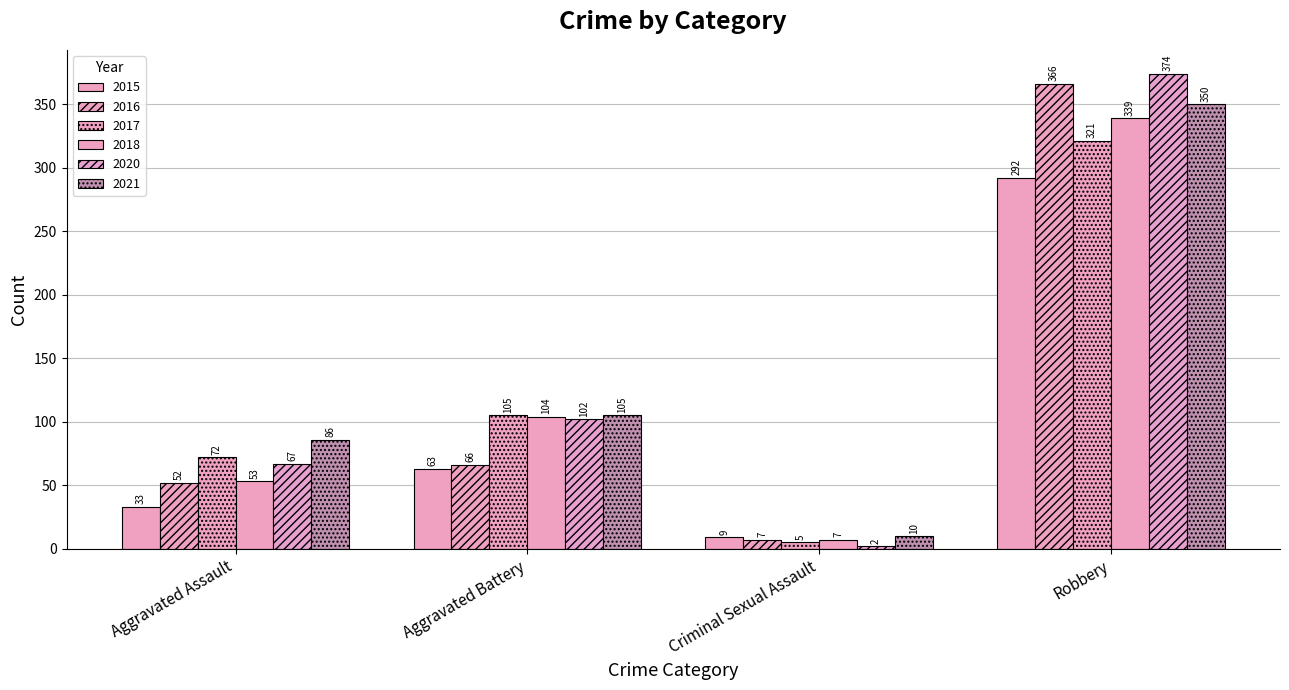

What is the difference between the maximum and minimum values in the 2017 series?

316